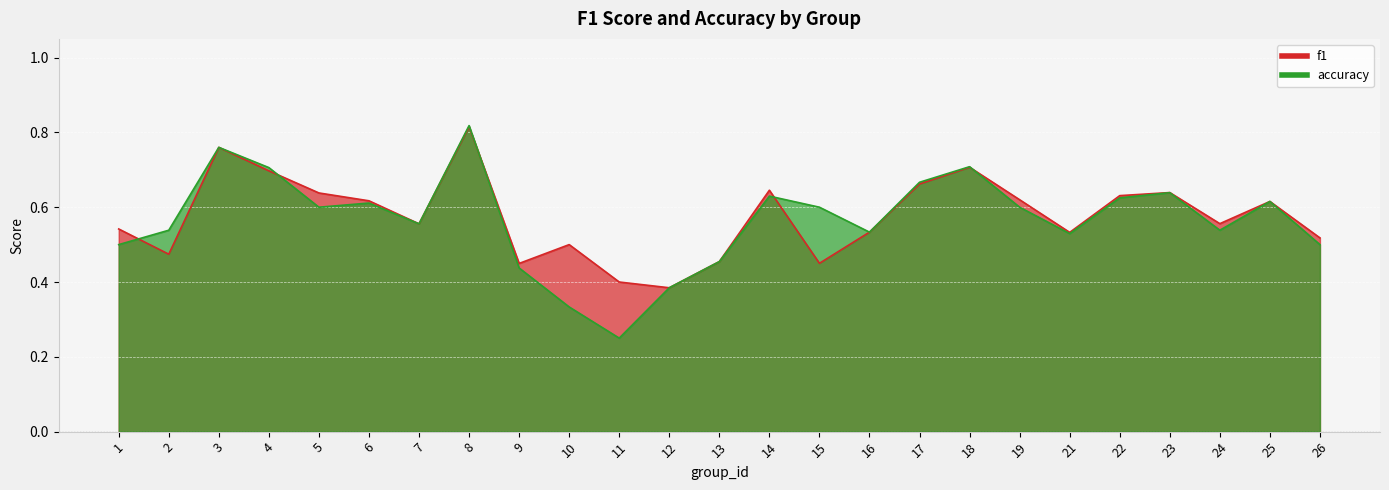

Rank the series by their average value, from highest to lowest.

f1, accuracy